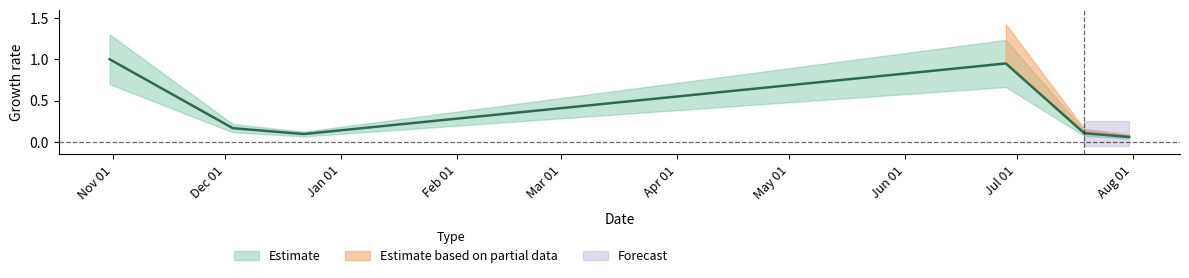

What is the label of the 2nd point from the right?

2017-07-19